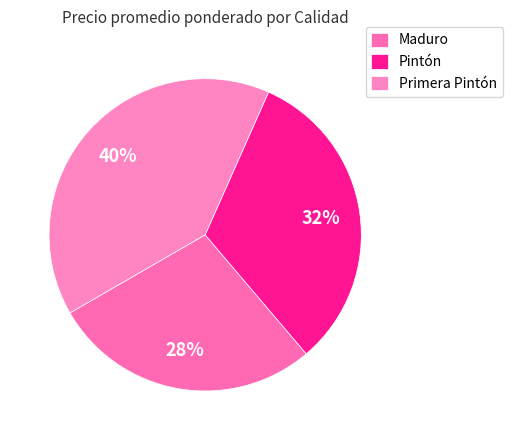

Count the number of slices in the pie.

3